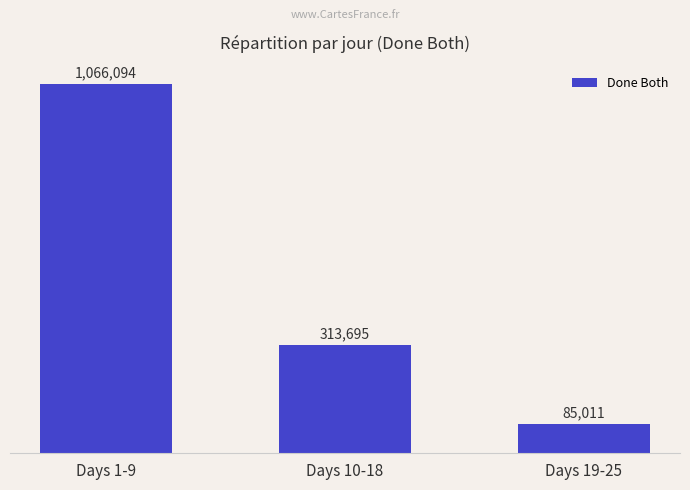

At which label does the data first exceed 313695?

Days 1-9